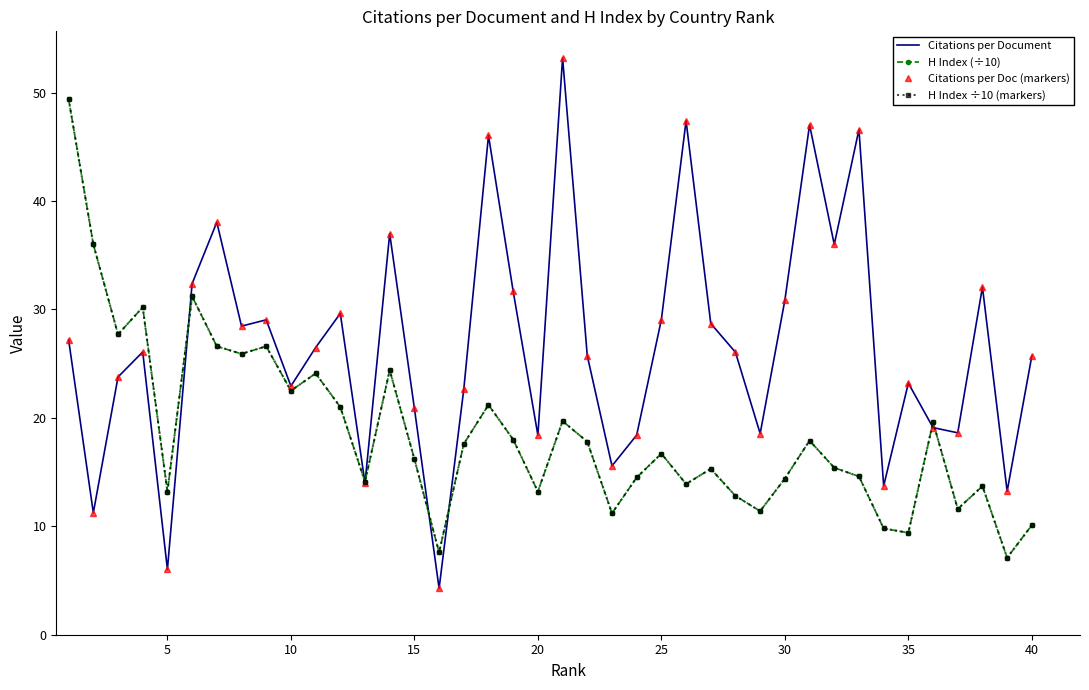

List the series in order of their peak value, lowest first.

H Index (÷10), H Index ÷10 (markers), Citations per Document, Citations per Doc (markers)